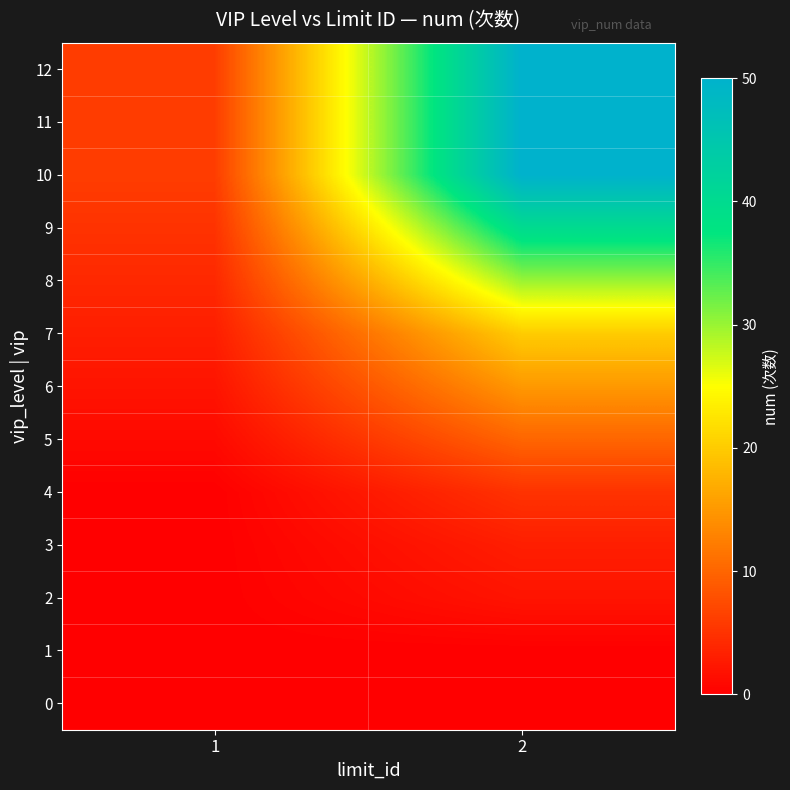

At which category is the sum across all series the highest?

2